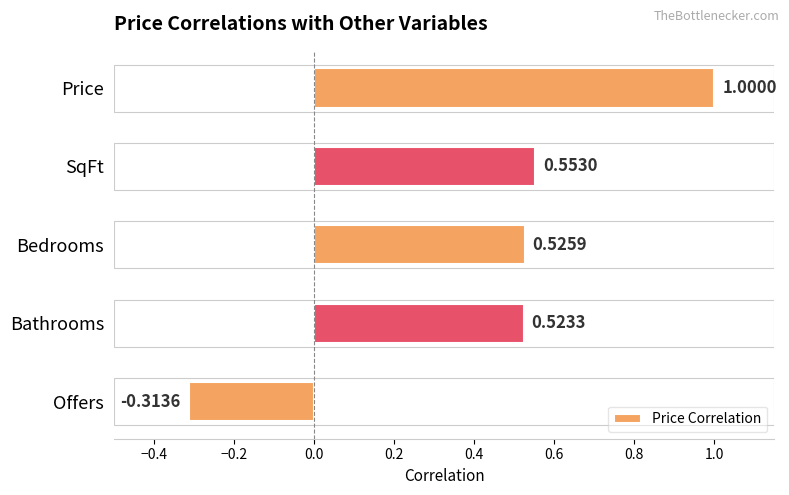

At which category does the chart reach its minimum across all series?

Offers